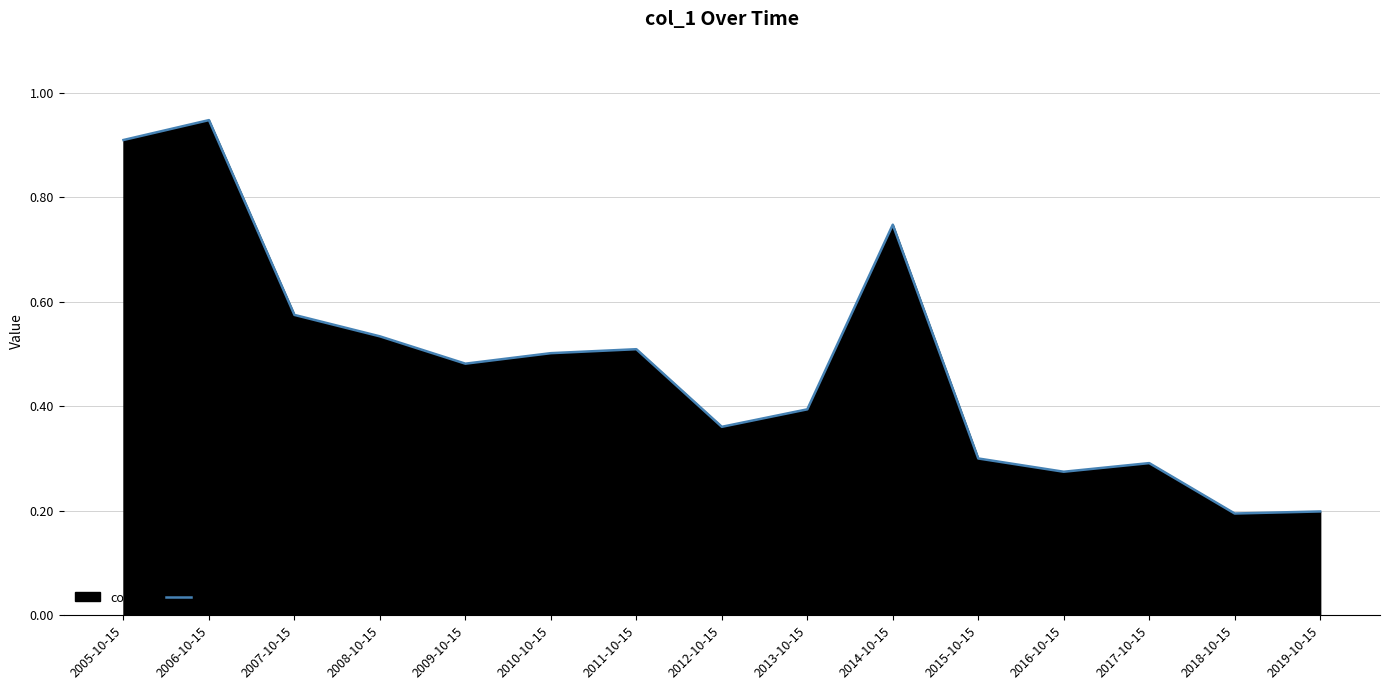

Rank the categories by value from highest to lowest.

2006-10-15, 2005-10-15, 2014-10-15, 2007-10-15, 2008-10-15, 2011-10-15, 2010-10-15, 2009-10-15, 2013-10-15, 2012-10-15, 2015-10-15, 2017-10-15, 2016-10-15, 2019-10-15, 2018-10-15